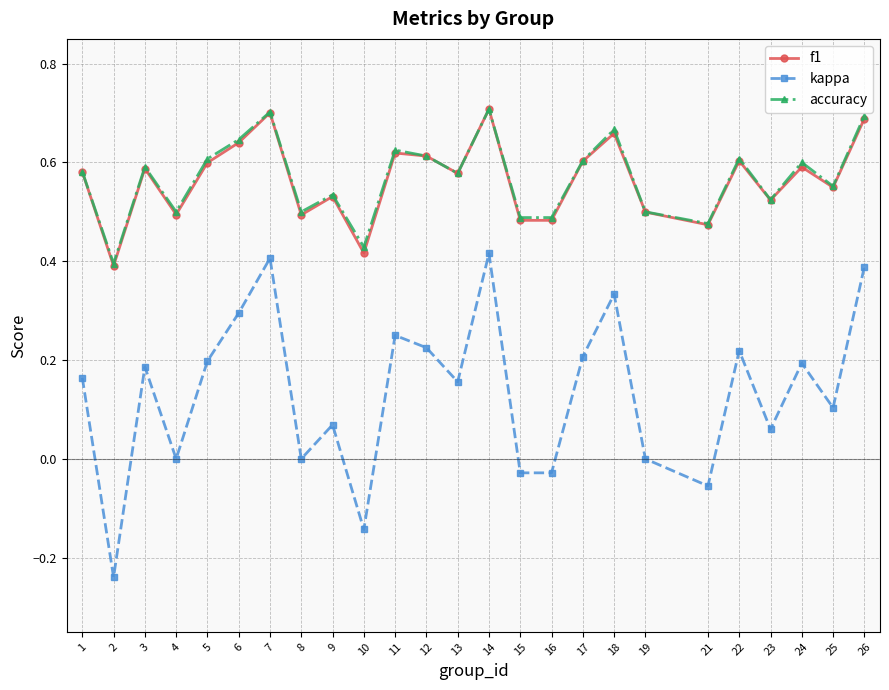

Which series has the widest spread of values?

kappa